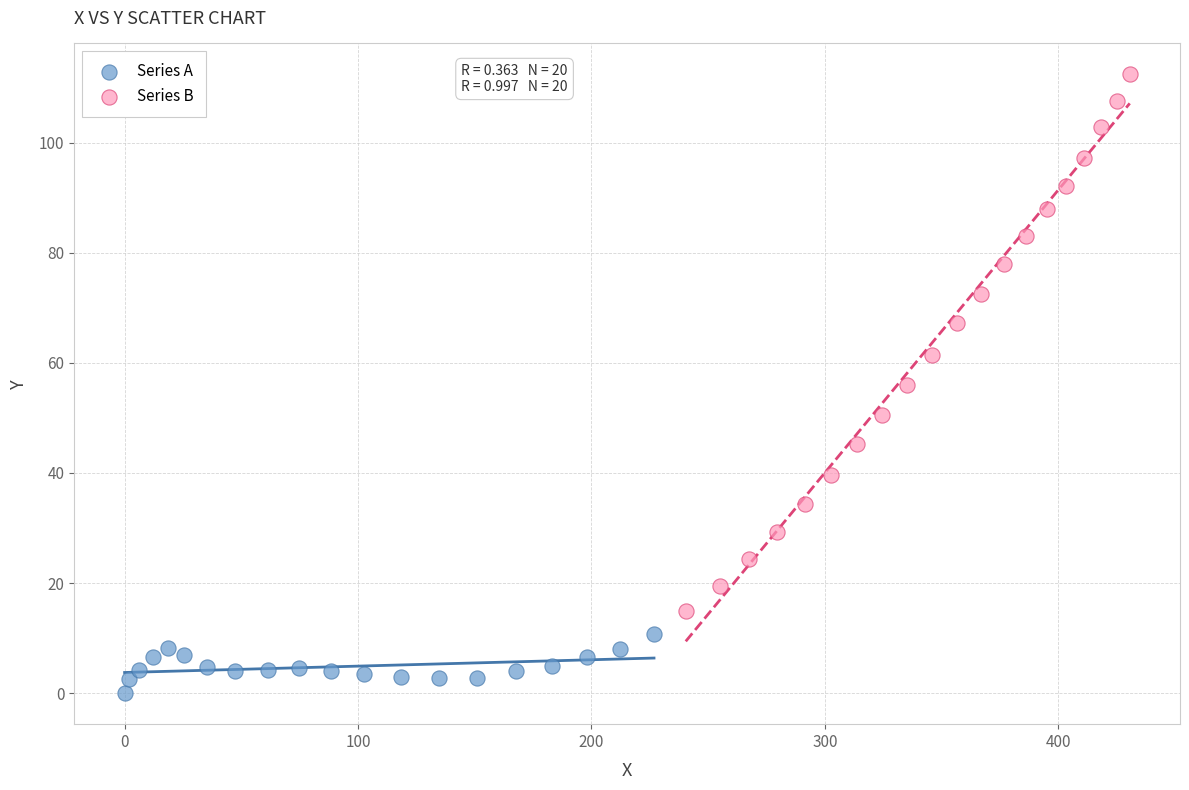

Which series has the widest spread of Y values?

Series B